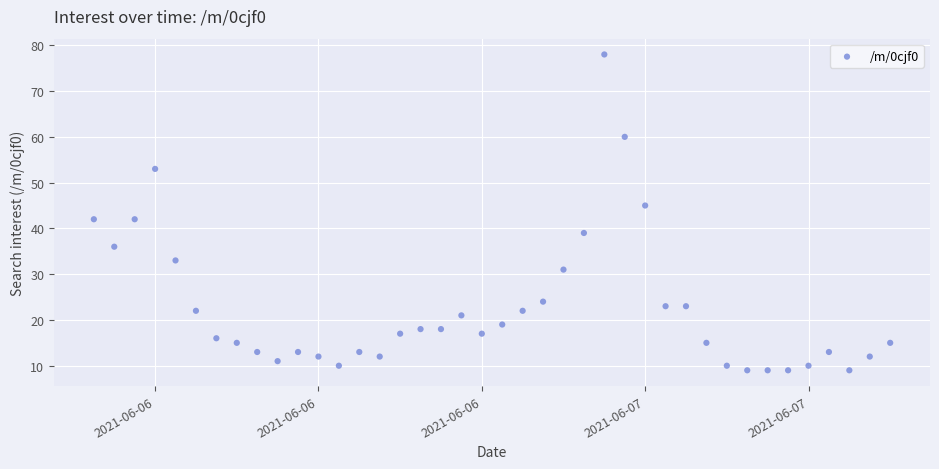

What is the range of Y values (max minus min)?

69